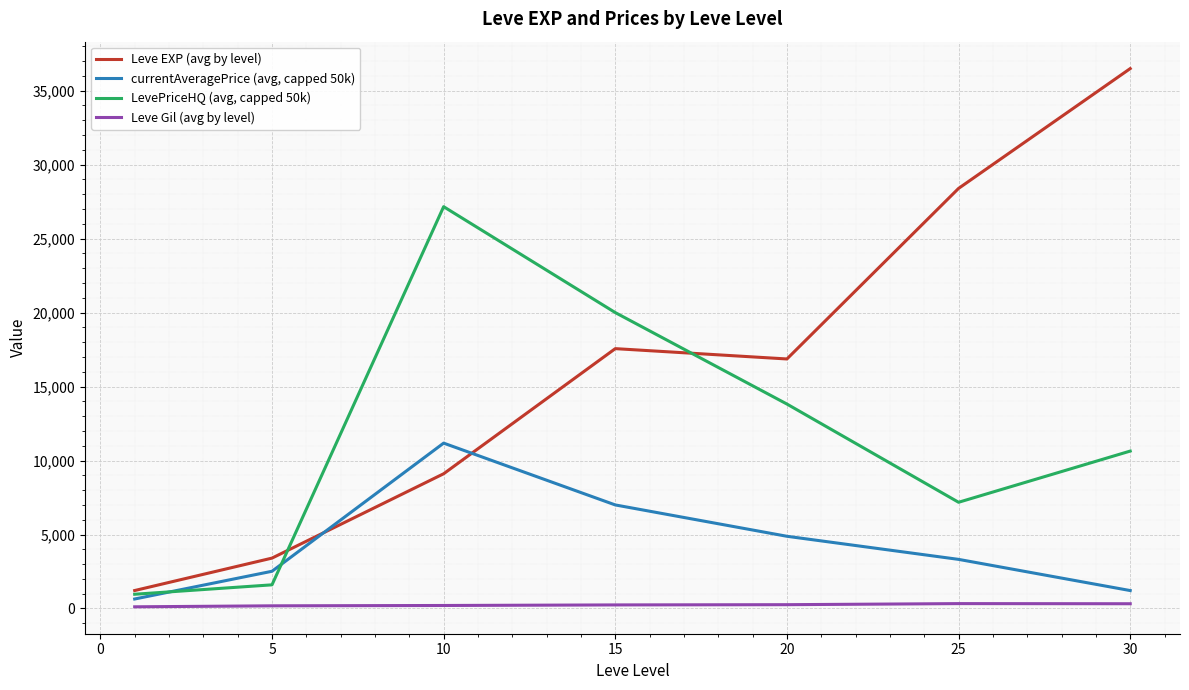

At how many categories does at least one series exceed 9526?

5